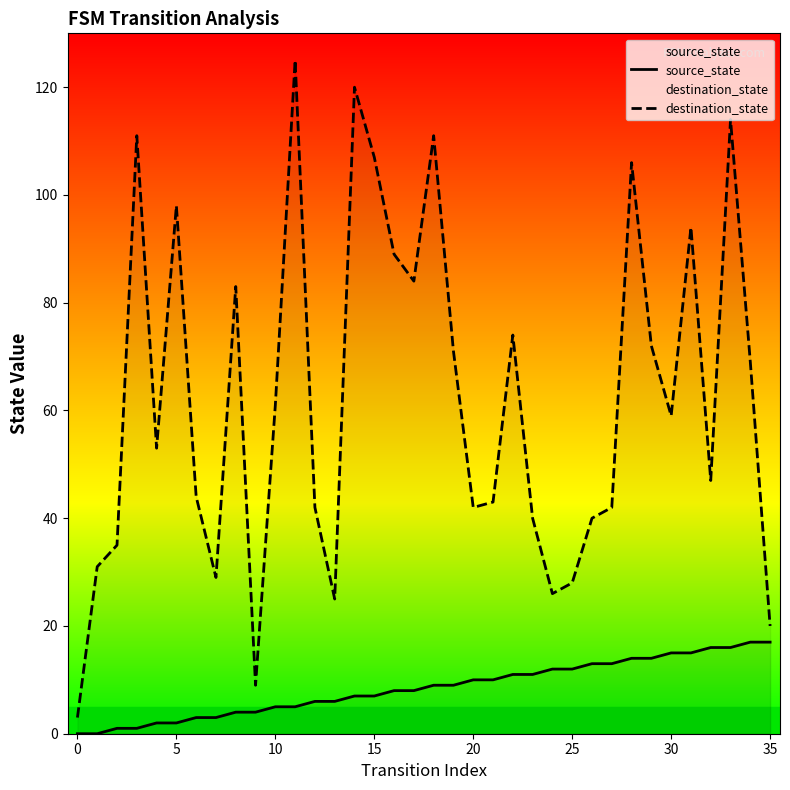

What is the difference between the maximum and minimum values in the source_state series?

17